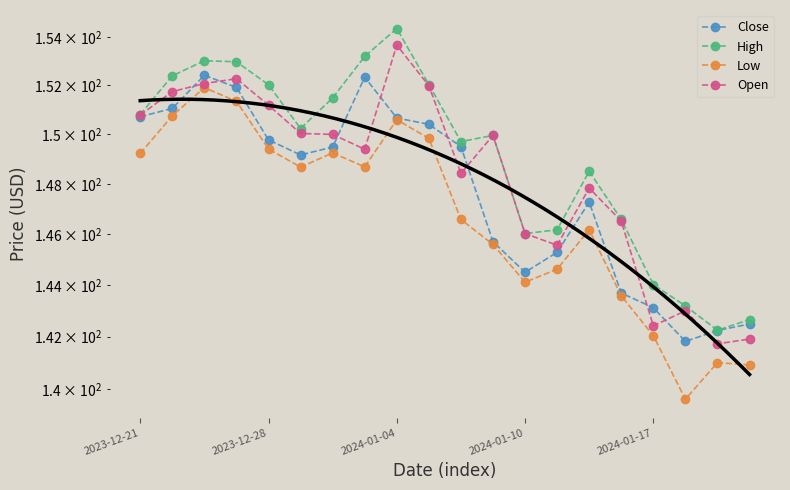

At how many categories does at least one series exceed 153?

3